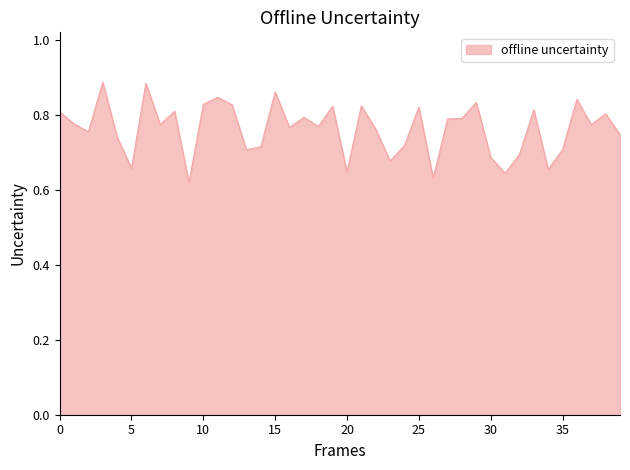

Count the values in the range 0 to 1.

40